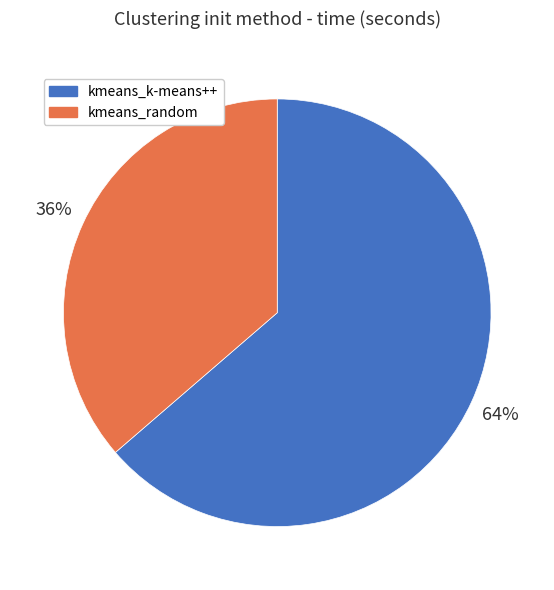

Between kmeans_k-means++ and kmeans_random, which is larger?

kmeans_k-means++